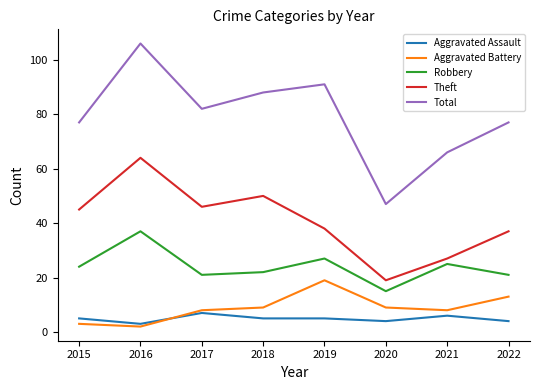

Which series has the largest range (max minus min)?

Total